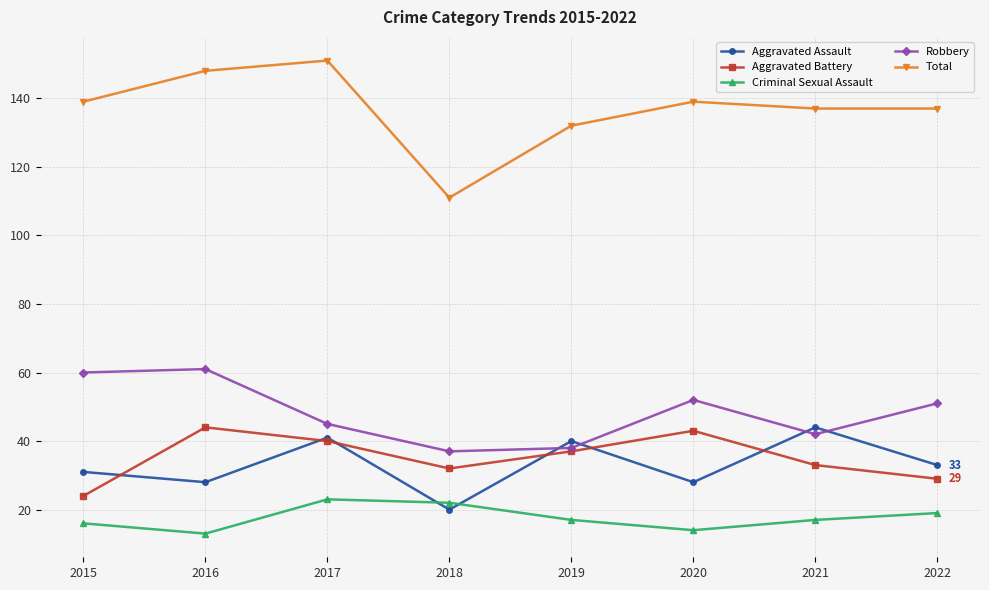

What are all the series names shown in the legend?

Aggravated Assault, Aggravated Battery, Criminal Sexual Assault, Robbery, Total